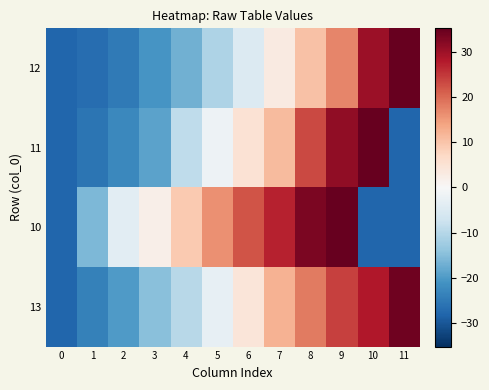

What is the total value across all series at 6?

26.8